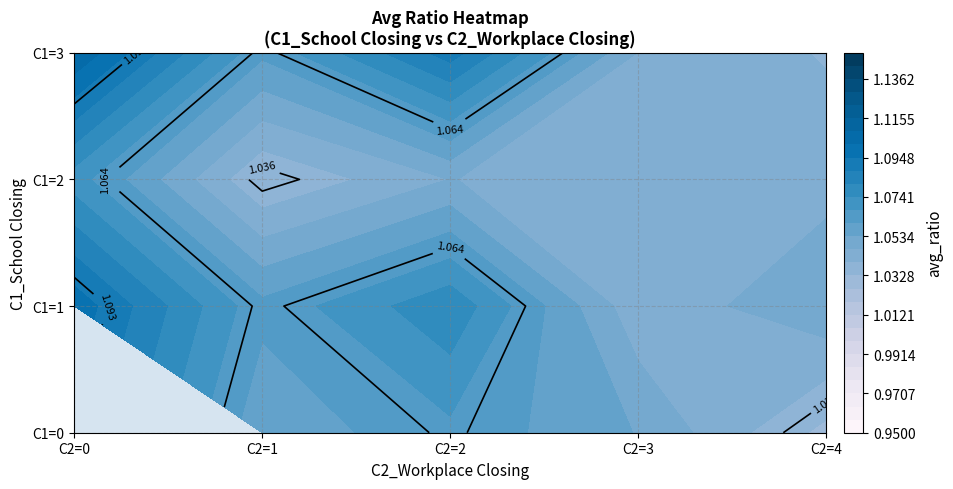

What is the lowest value of the 2 series?

1.0